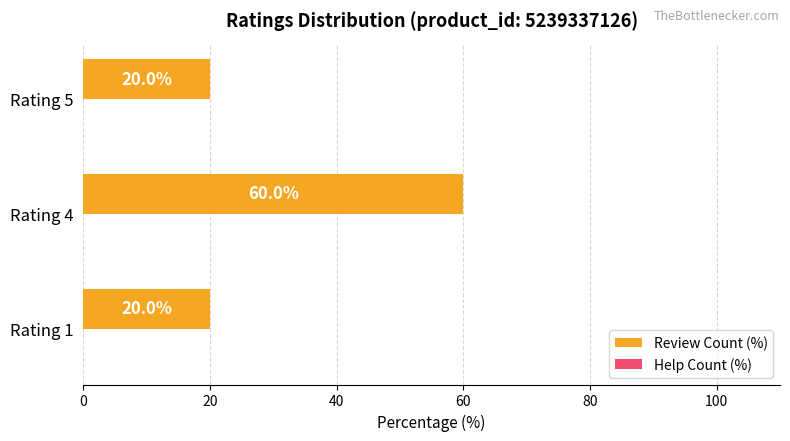

Which label corresponds to the largest value in the chart?

Rating 4